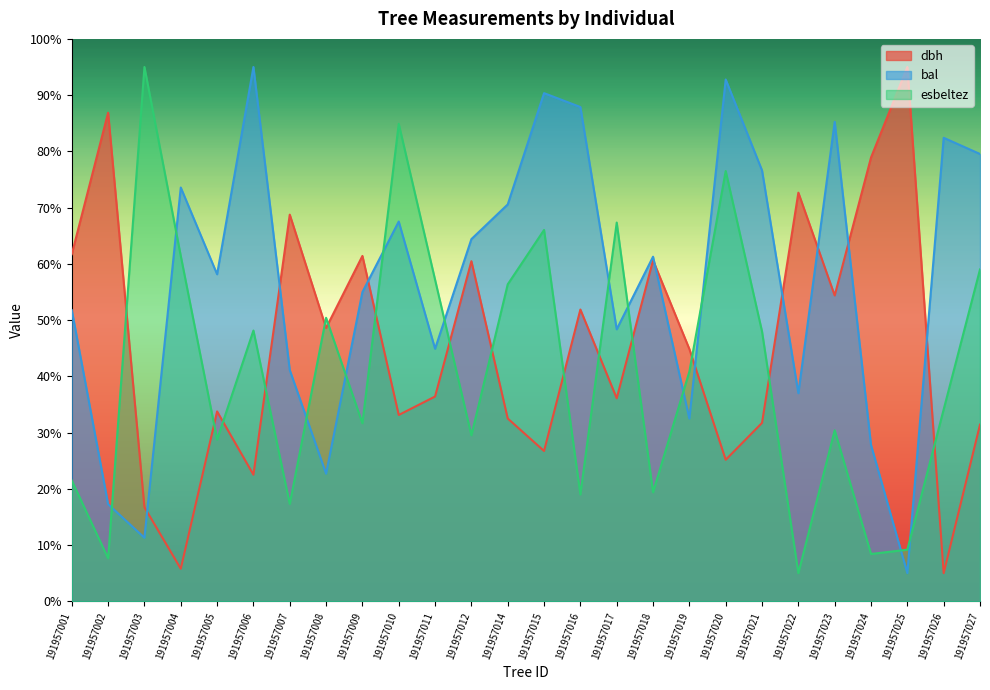

What is the sum of all bal values?

1479.9